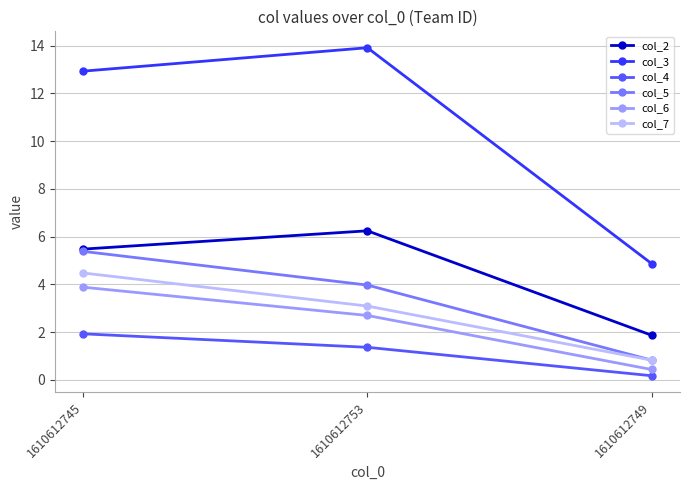

Read the col_6 value at 1610612753.

2.7